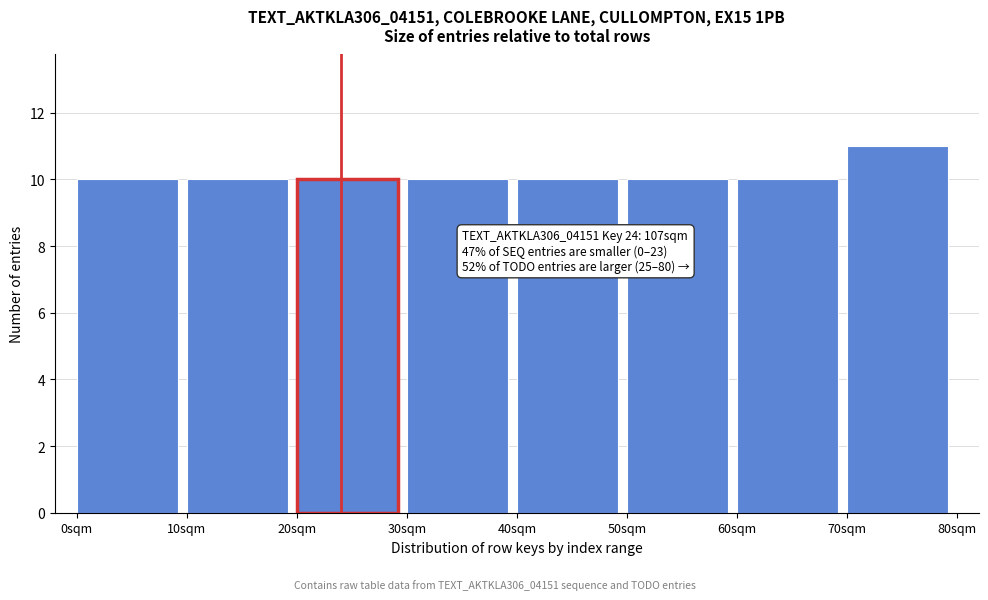

Over which range of the x-axis is the bar tallest?

70 to 80